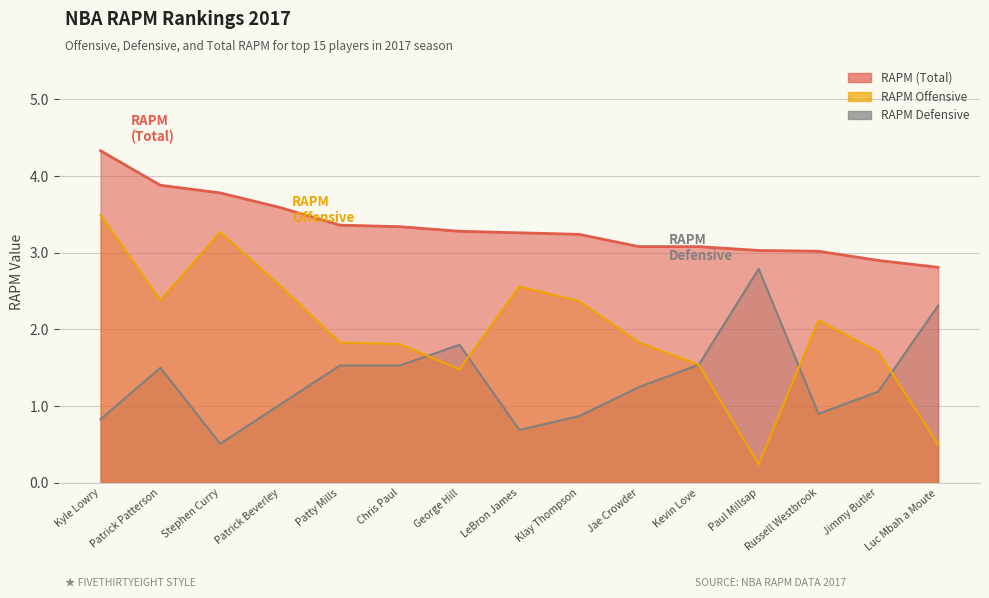

How many values in the RAPM Offensive series are below 1?

2